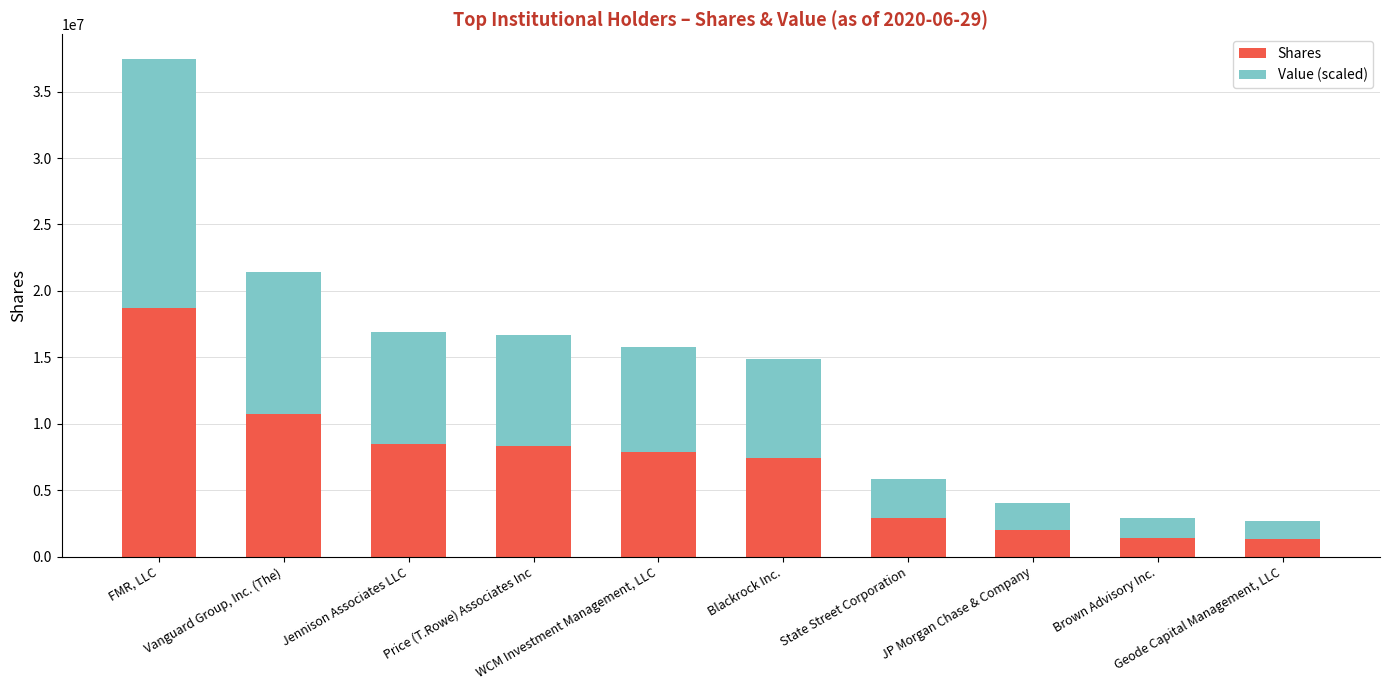

What is the difference between the maximum and minimum values in the Shares series?

17386181.0